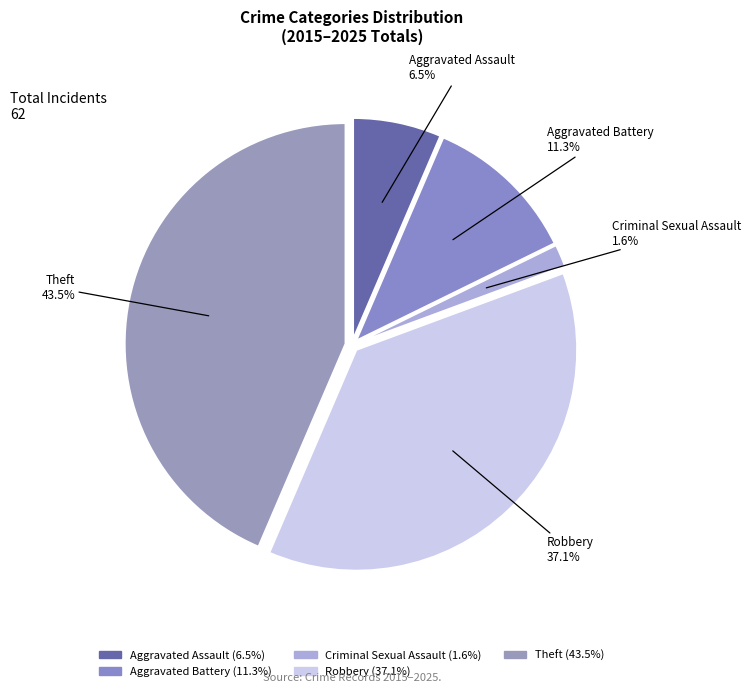

What is the largest slice in the pie chart?

Theft